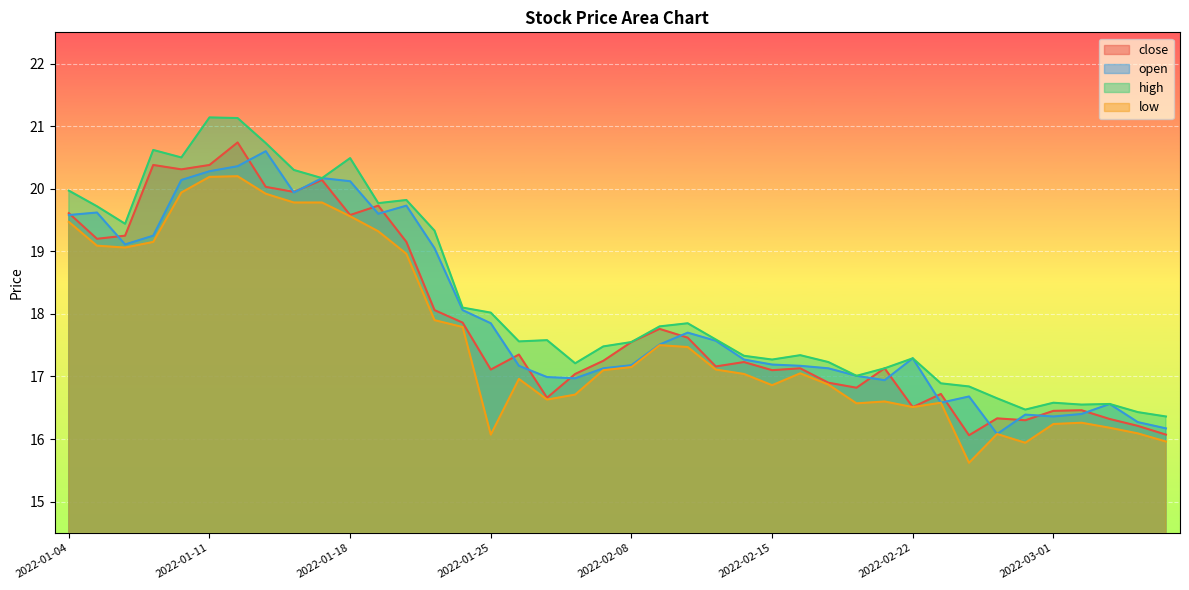

Reading left to right, extract all data points from this chart.

close: 19.6	19.2	19.2	20.4	20.3	20.4	20.7	20.0	19.9	20.1	19.6	19.7	19.1	18.1	17.9	17.1	17.4	16.7	17.0	17.2	17.6	17.8	17.6	17.2	17.2	17.1	17.1	16.9	16.8	17.1	16.5	16.7	16.1	16.3	16.3	16.4	16.5	16.3	16.2	16.1
open: 19.6	19.6	19.1	19.2	20.1	20.3	20.4	20.6	19.9	20.2	20.1	19.6	19.7	19.1	18.1	17.9	17.2	17.0	17.0	17.1	17.2	17.5	17.7	17.6	17.3	17.2	17.2	17.1	17.0	16.9	17.3	16.6	16.7	16.1	16.4	16.4	16.4	16.6	16.3	16.2
high: 20.0	19.7	19.4	20.6	20.5	21.1	21.1	20.7	20.3	20.2	20.5	19.8	19.8	19.3	18.1	18.0	17.6	17.6	17.2	17.5	17.6	17.8	17.9	17.6	17.3	17.3	17.3	17.2	17.0	17.1	17.3	16.9	16.8	16.6	16.5	16.6	16.6	16.6	16.4	16.4
low: 19.5	19.1	19.1	19.1	19.9	20.2	20.2	19.9	19.8	19.8	19.6	19.3	19.0	17.9	17.8	16.1	17.0	16.6	16.7	17.1	17.1	17.5	17.5	17.1	17.0	16.9	17.1	16.9	16.6	16.6	16.5	16.6	15.6	16.1	15.9	16.2	16.3	16.2	16.1	16.0